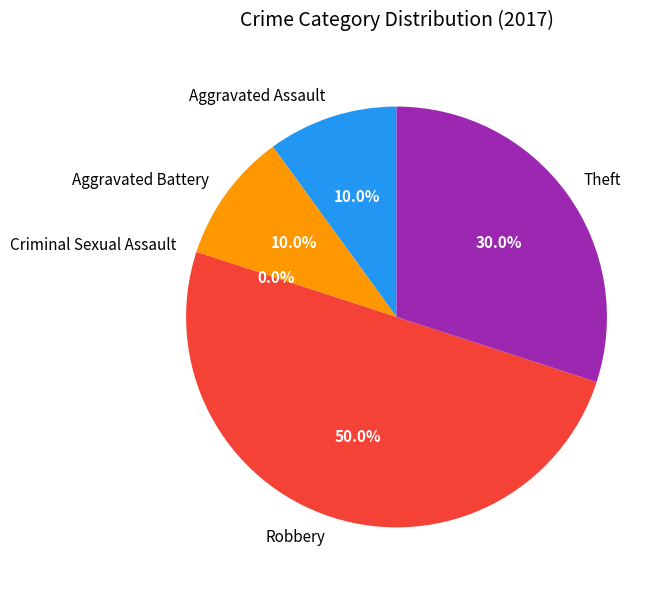

What percentage do Aggravated Assault and Theft together represent?

40.0%